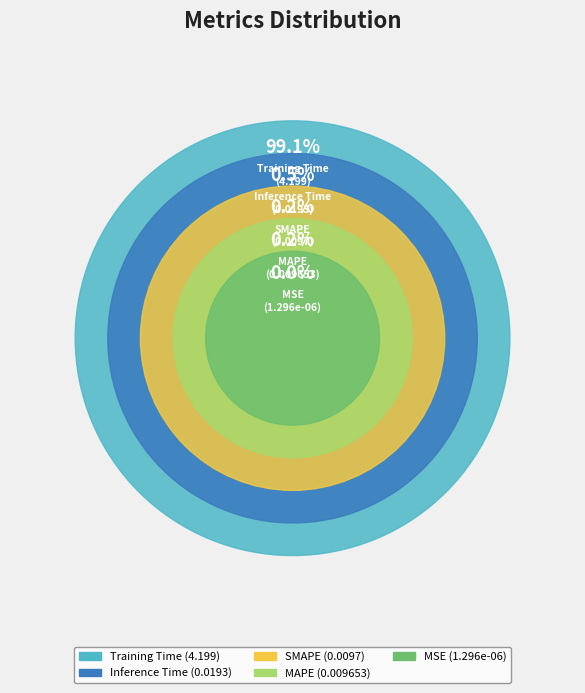

What is the total percentage of MAPE and MSE?

0.2%